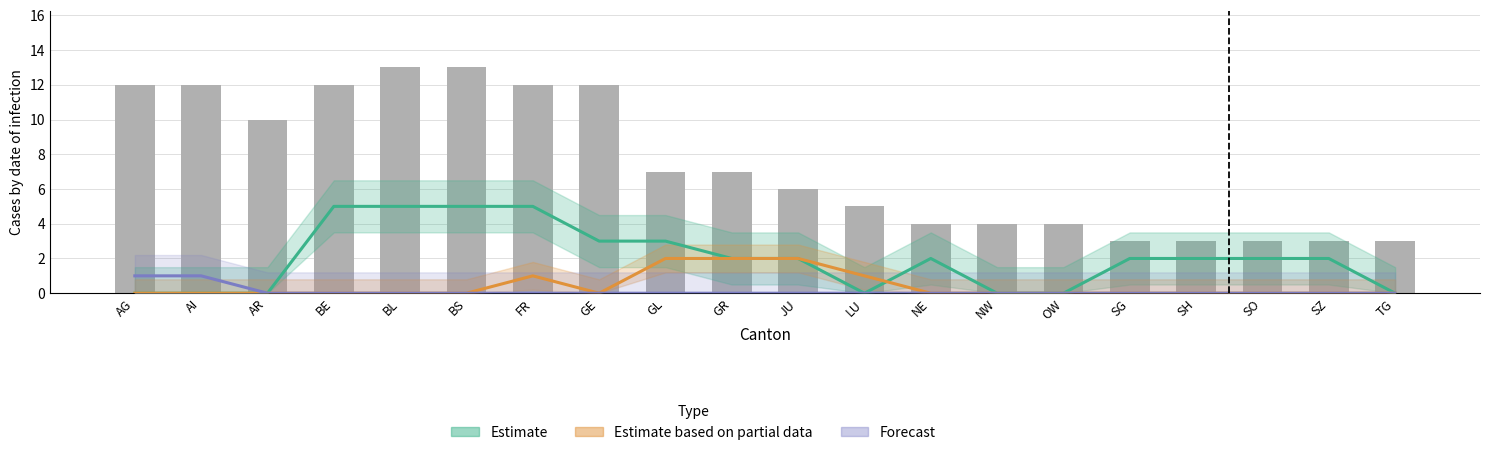

At FR, list the series in order from smallest to largest.

Forecast, Estimate based on partial data, Estimate, CH